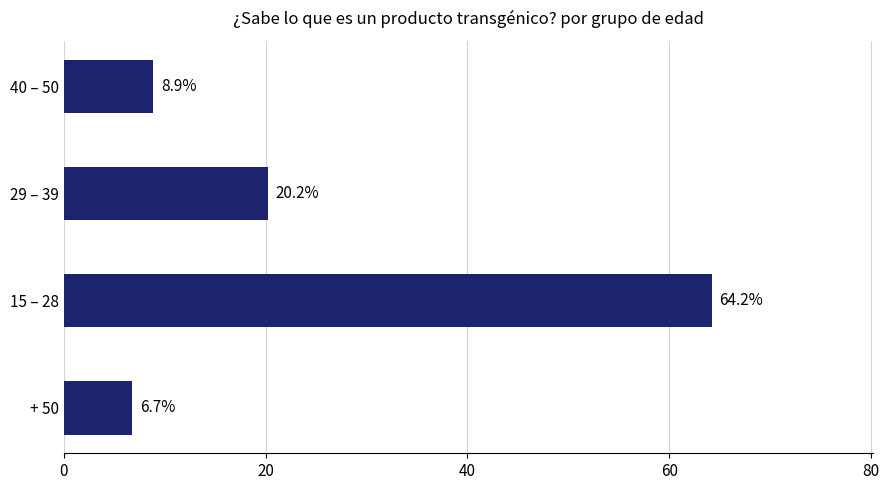

List the labels in order of value, smallest first.

+ 50, 40 – 50, 29 – 39, 15 – 28